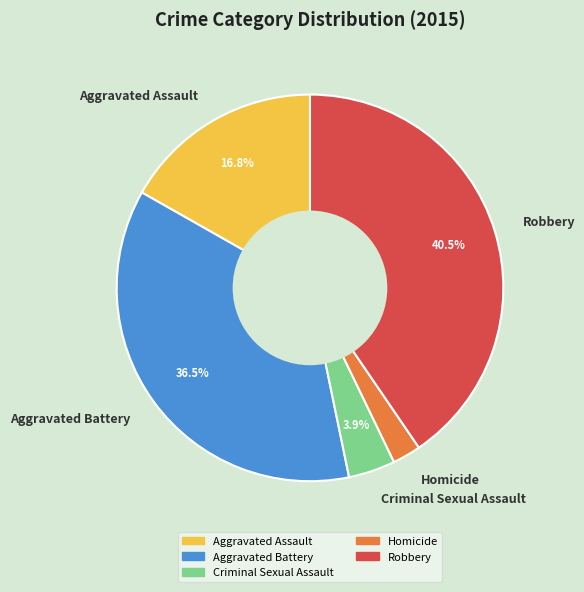

Which slice is the smallest?

Homicide